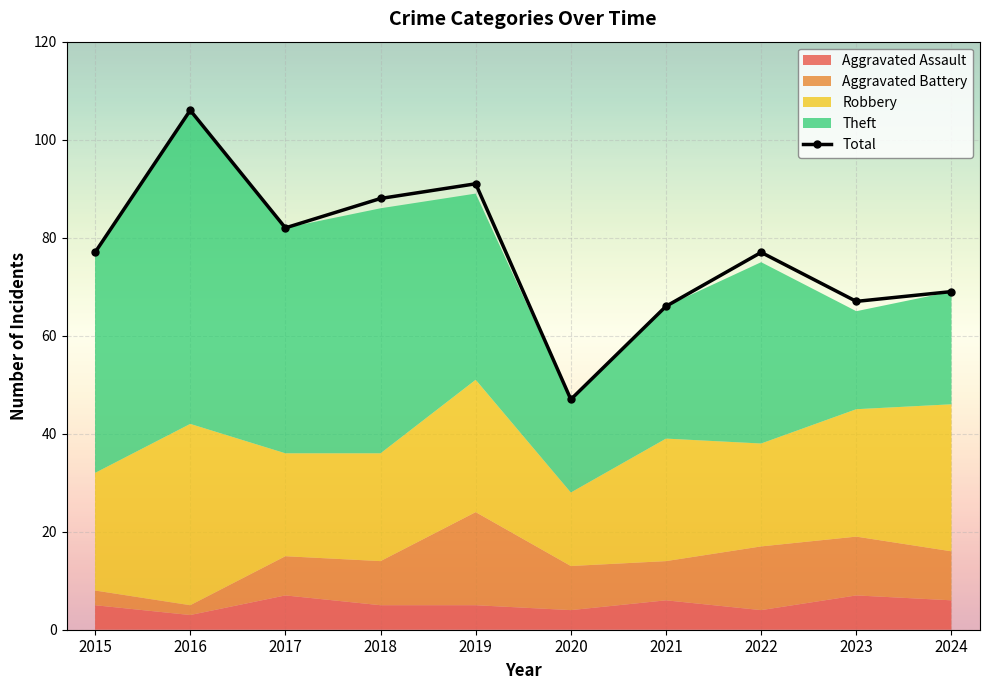

Where is the first local maximum?

2016